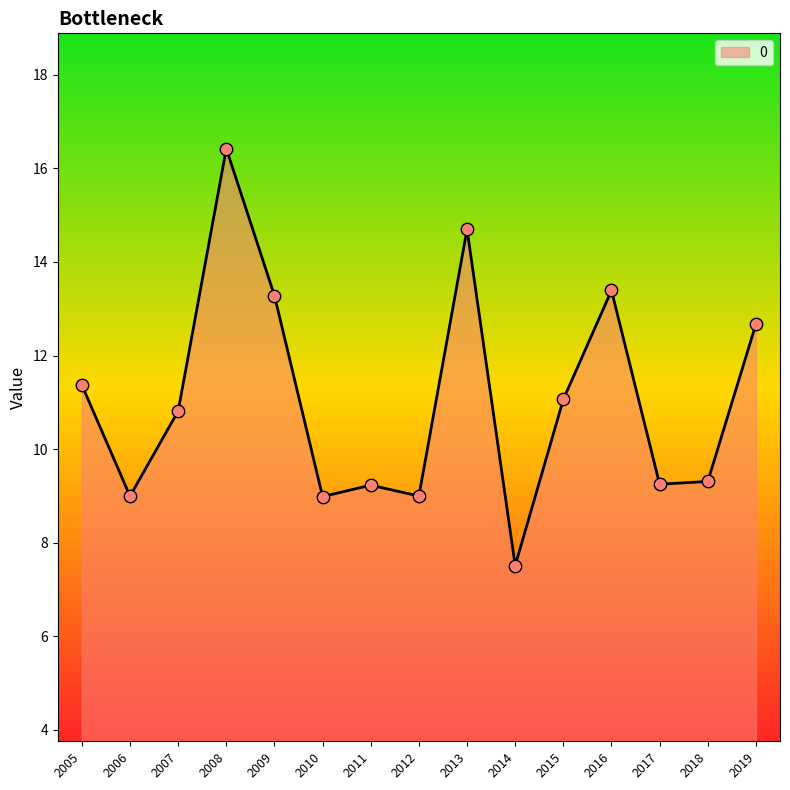

What is the change in value from 2007 to 2012?

-1.8